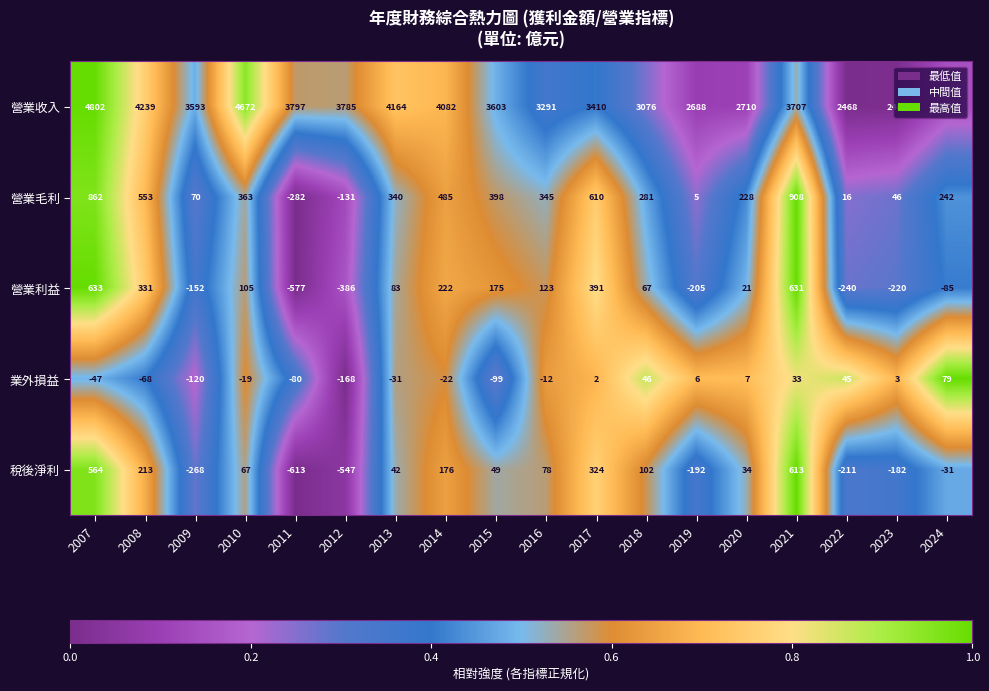

Which label corresponds to the smallest value in the chart?

2011